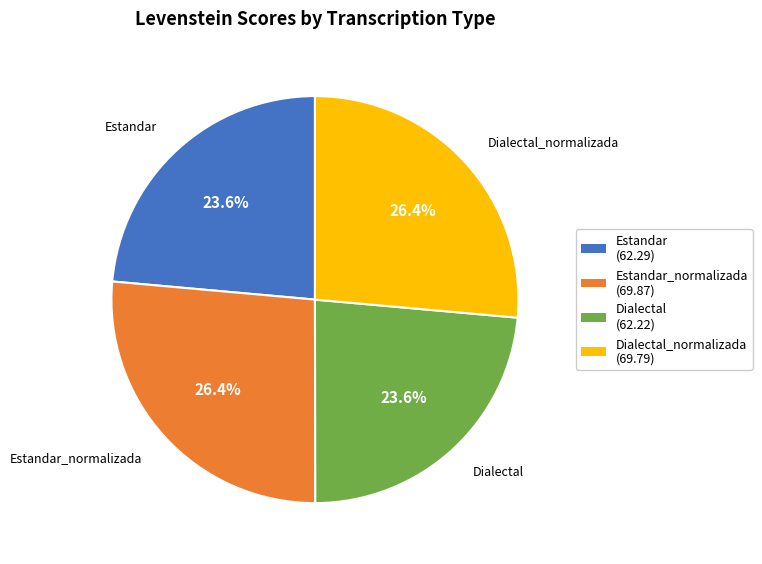

Does any single category account for the majority?

No